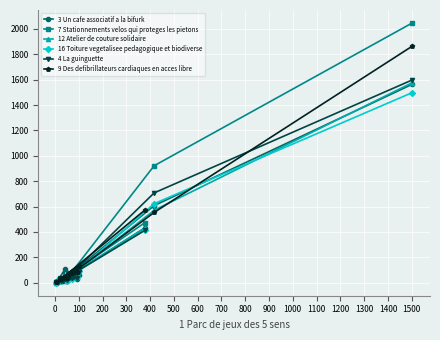

True or false: 16 Toiture vegetalisee pedagogique et biodiverse has more than 1 interior local peaks.

True